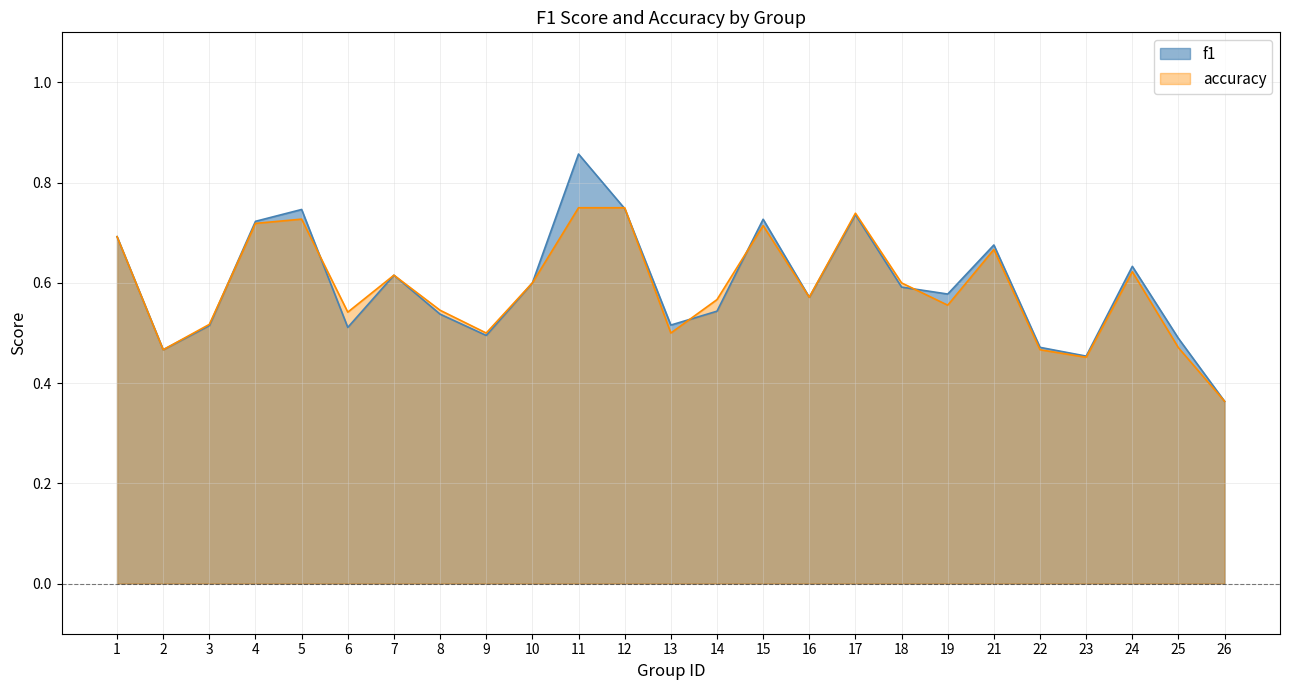

Is it true that f1 equals 0.5 at 6?

True